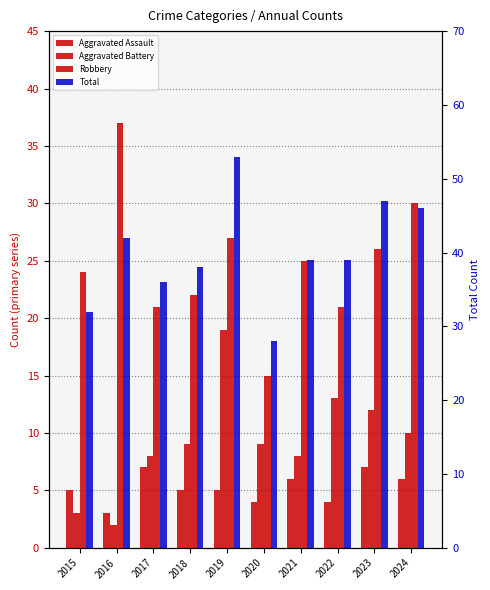

What are all the series names shown in the legend?

Aggravated Assault, Aggravated Battery, Robbery, Total